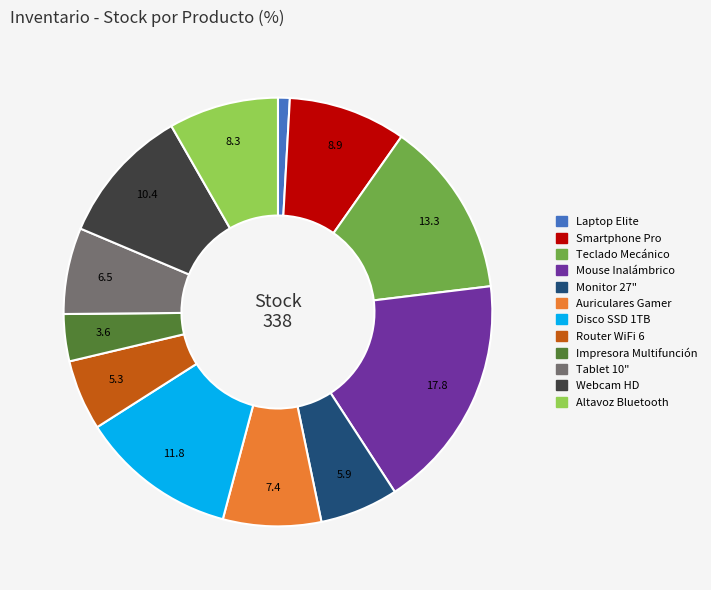

Is it true that Disco SSD 1TB is 5% of the pie?

False